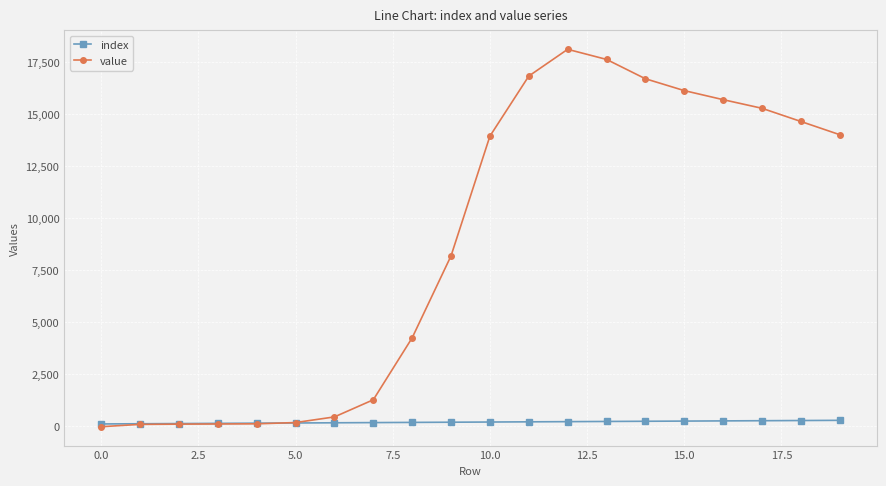

At how many categories does at least one series exceed 11458?

10